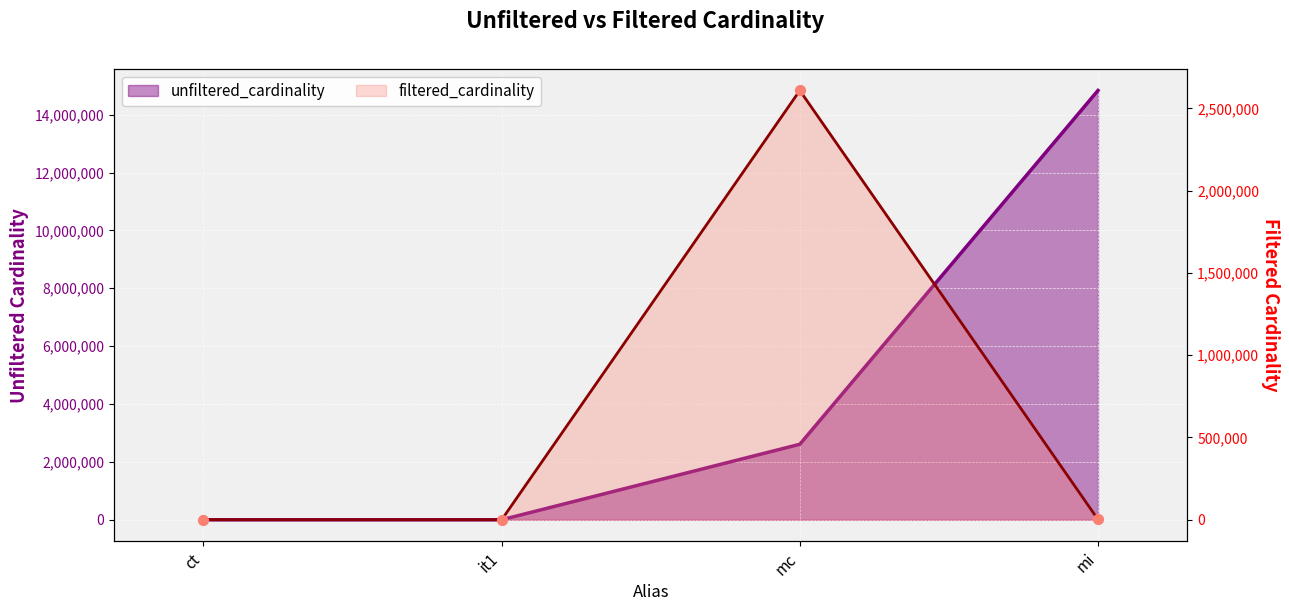

What is the total value across all series at it1?

114